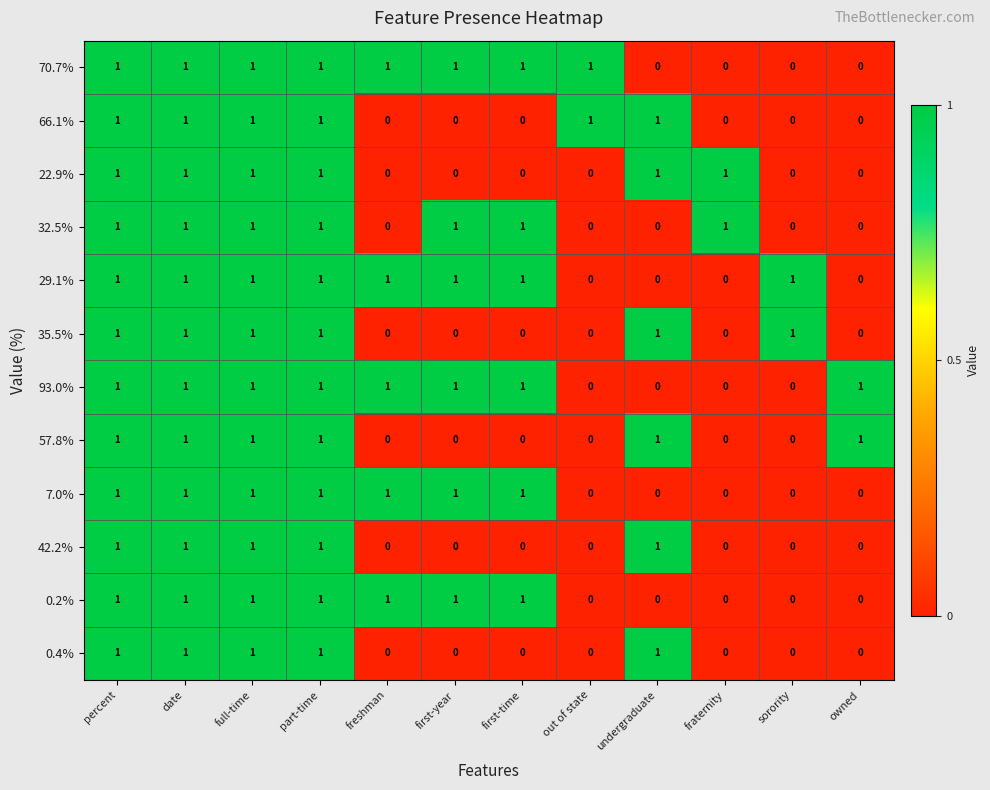

At how many categories does at least one series exceed 0?

12